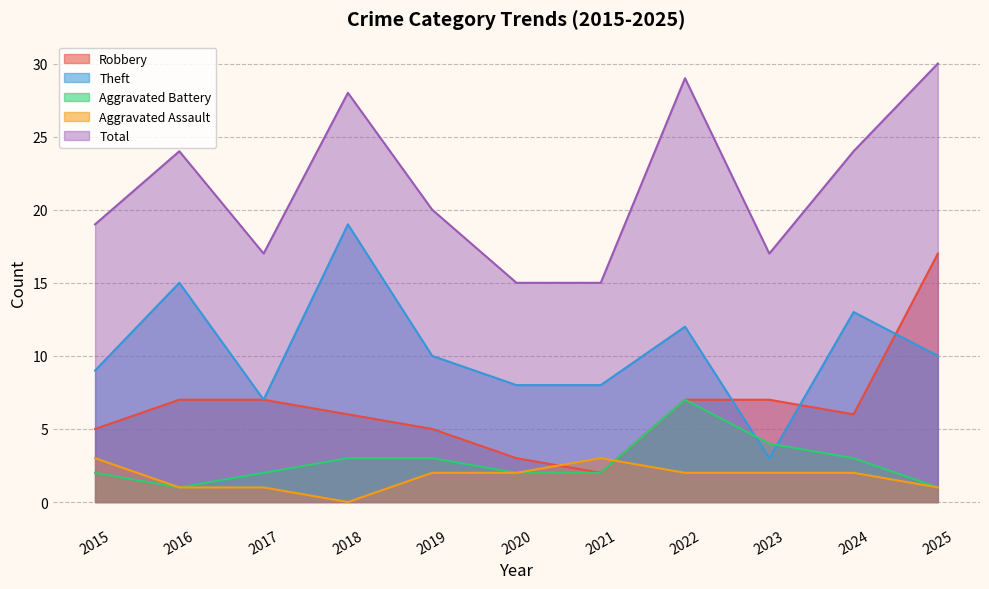

What is the sum of the Theft values at 2015 and 2024?

22